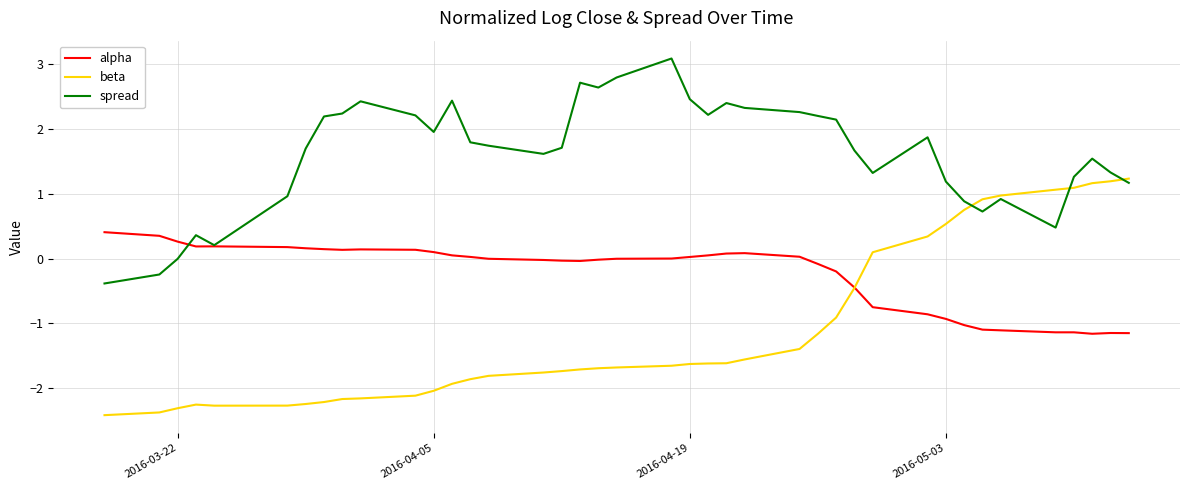

List the series in order of their overall mean, highest first.

spread, alpha, beta